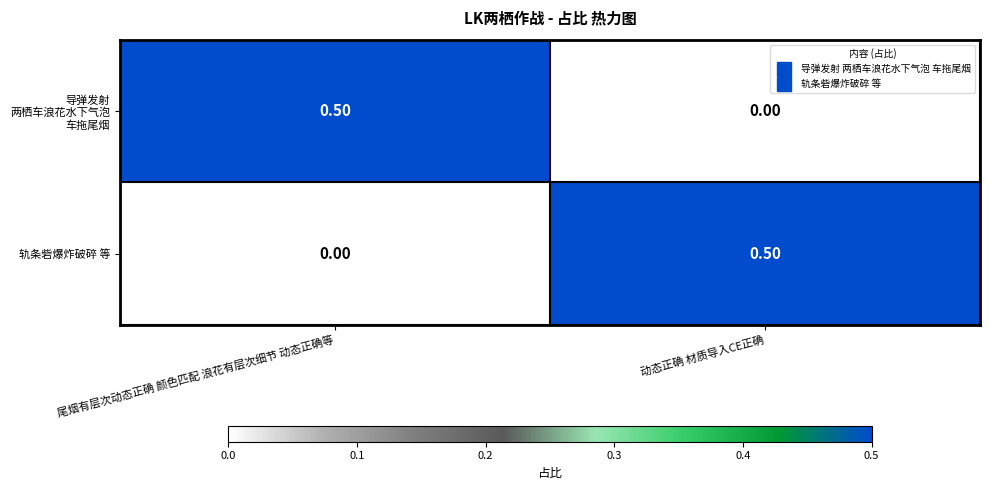

What is the difference between the highest and lowest values at 尾烟有层次动态正确 颜色匹配 浪花有层次细节 动态正确等?

0.5